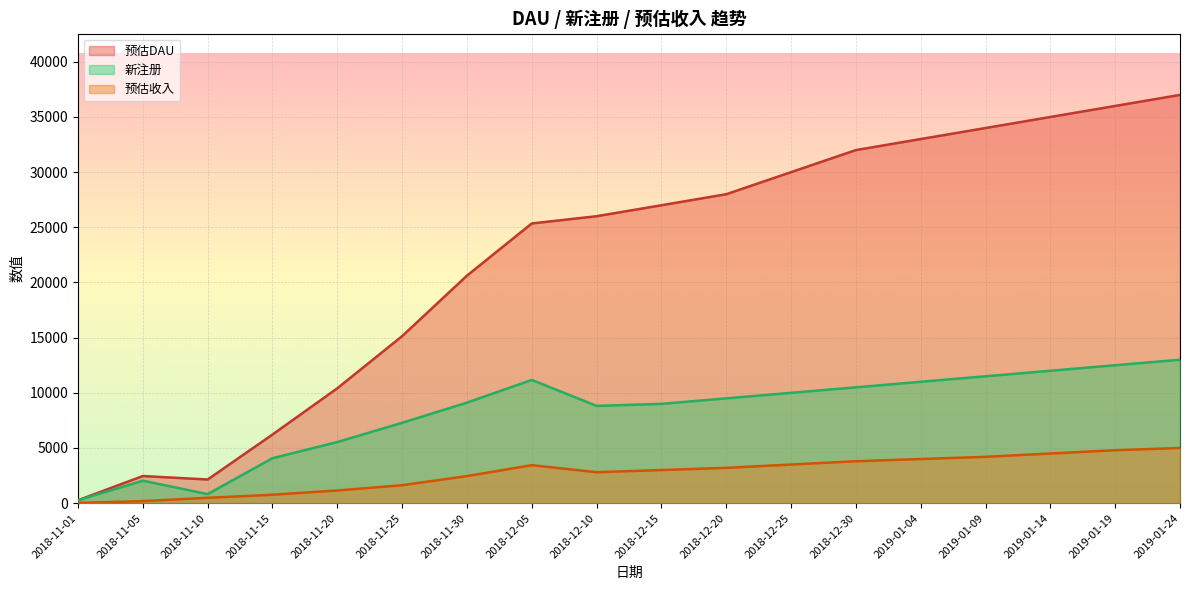

True or false: 预估收入 has more than 0 points higher than both neighbors.

True